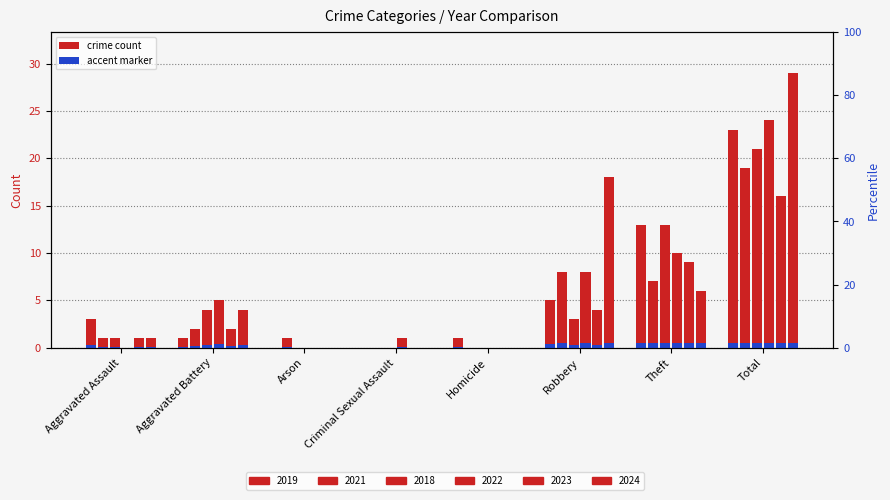

What is the approximate value of 2023 at Total?

16